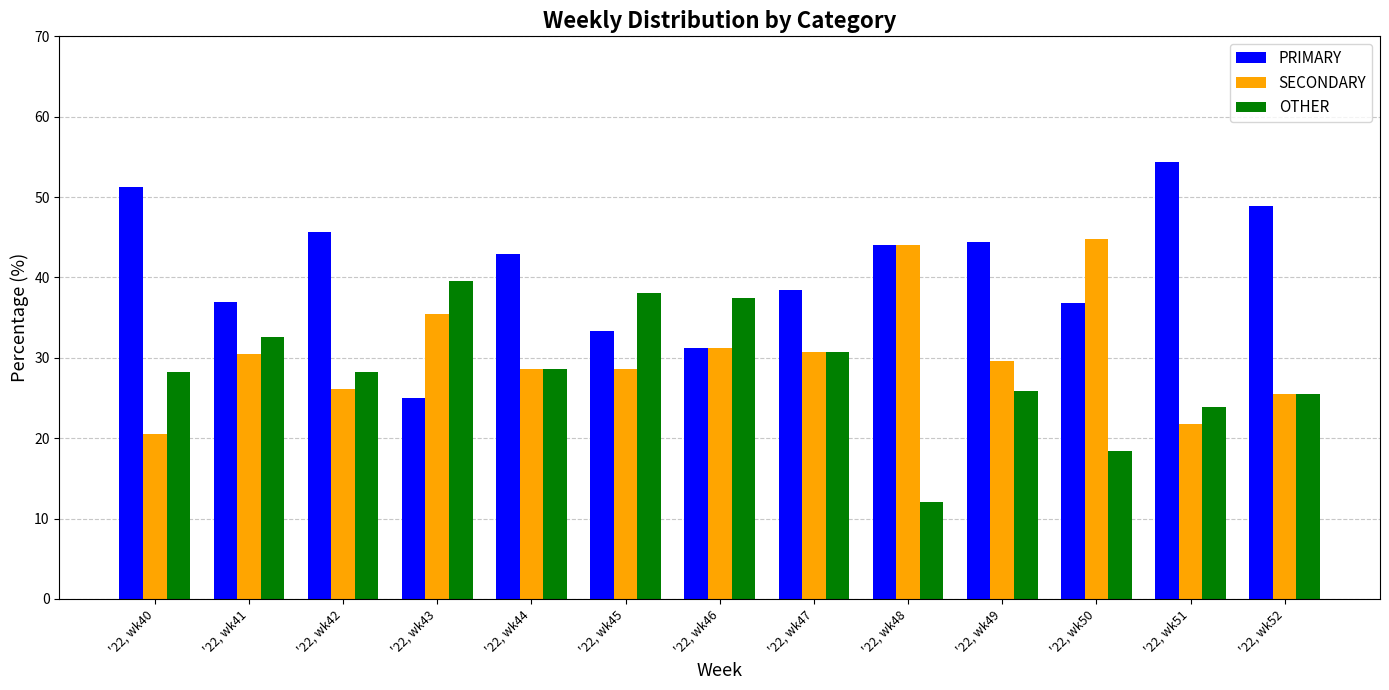

Where does the PRIMARY series first go above 42?

'22, wk40